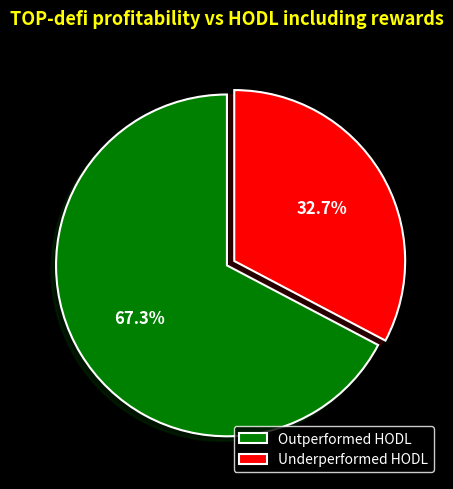

Which has a higher value, Underperformed HODL or Outperformed HODL?

Outperformed HODL